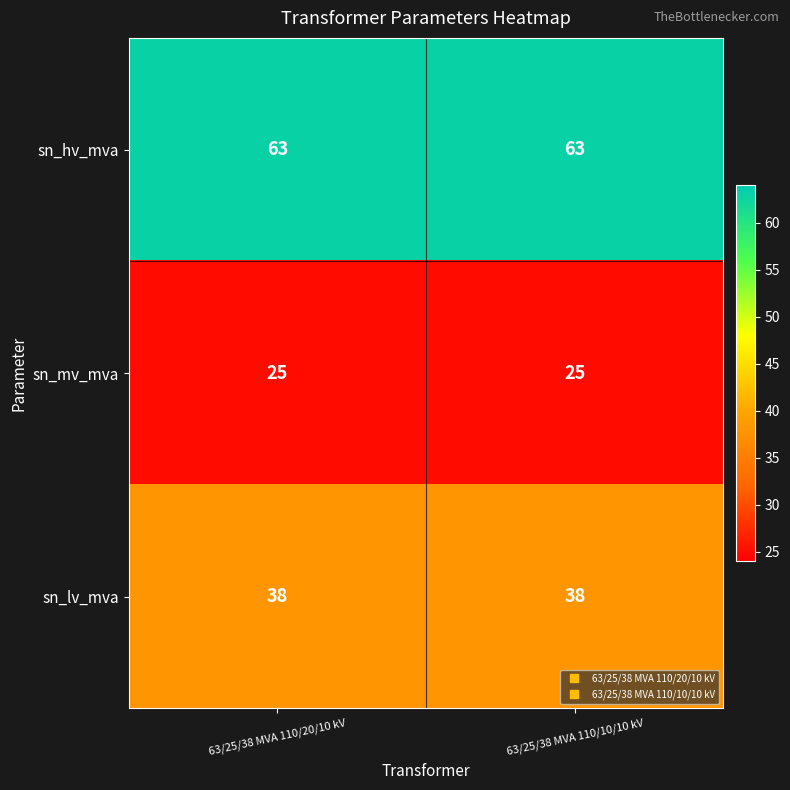

What is the difference between the highest and lowest values at 63/25/38 MVA 110/10/10 kV?

38